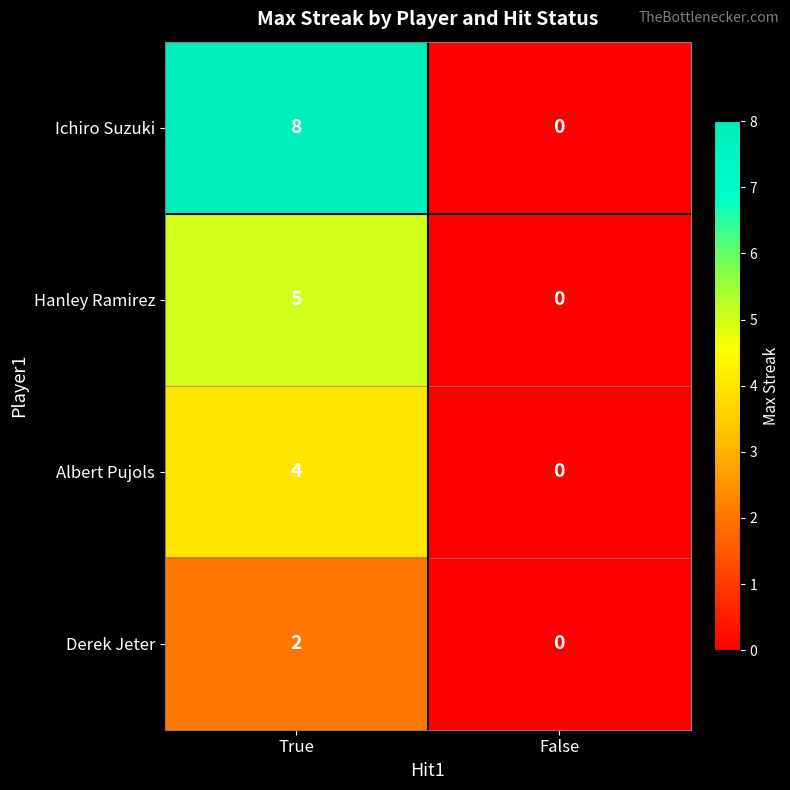

Which series changed the most between True and False?

Ichiro Suzuki